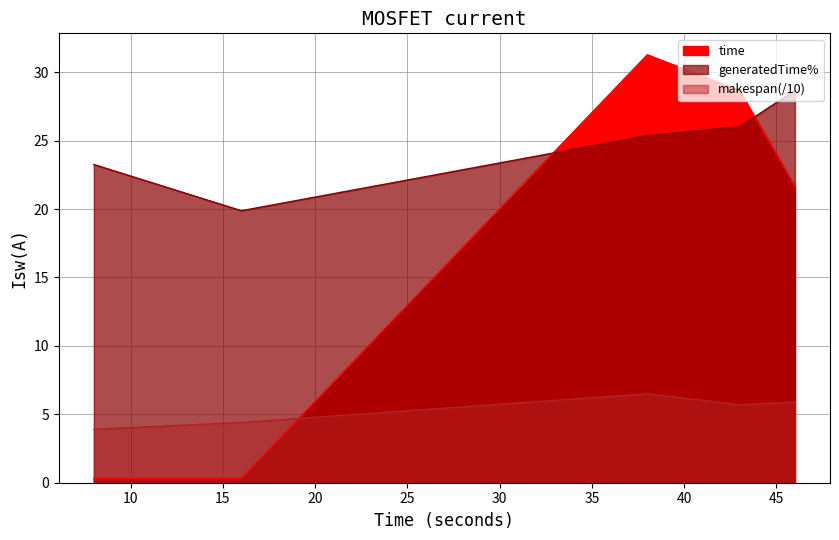

What is the difference between the maximum and second lowest values in the makespan series?

2.1